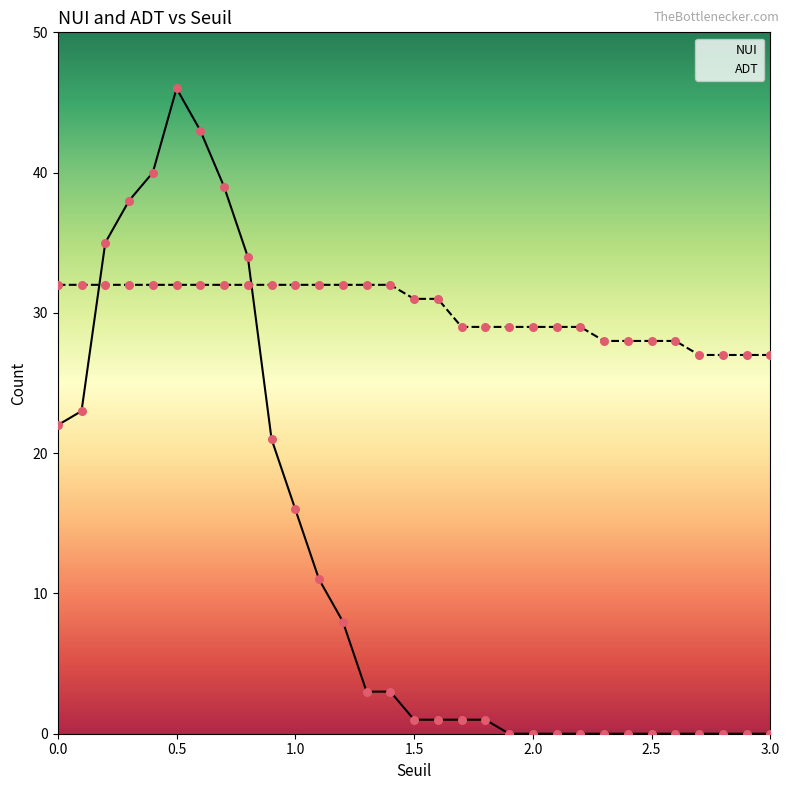

At which category is the sum across all series the highest?

0.5